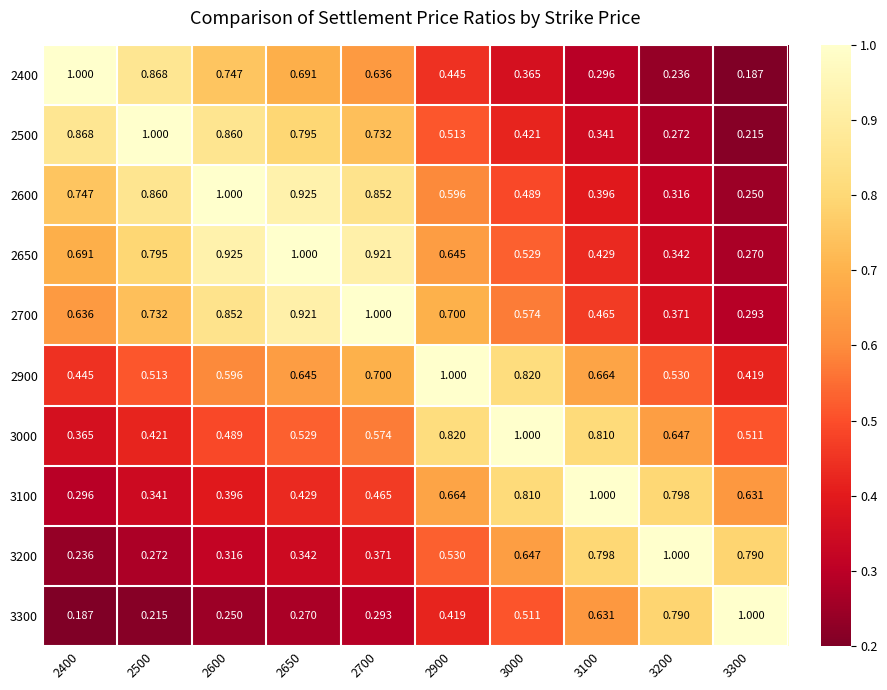

Is the value of 2500 at 3100 greater than the value of 2900 at 3300?

No